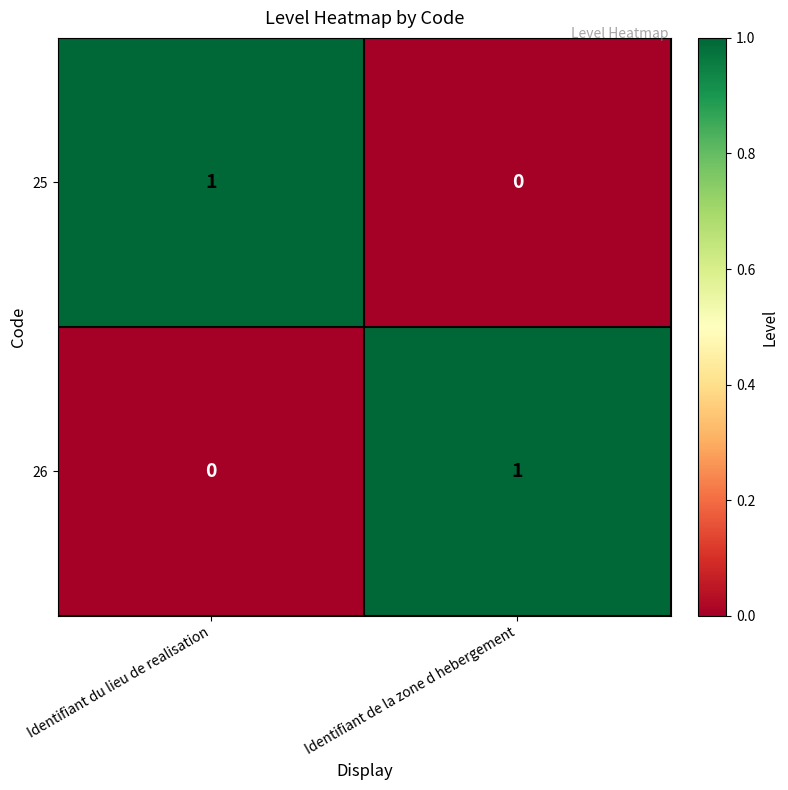

The 25 series shows -1 at Identifiant de la zone d hebergement. True or false?

False